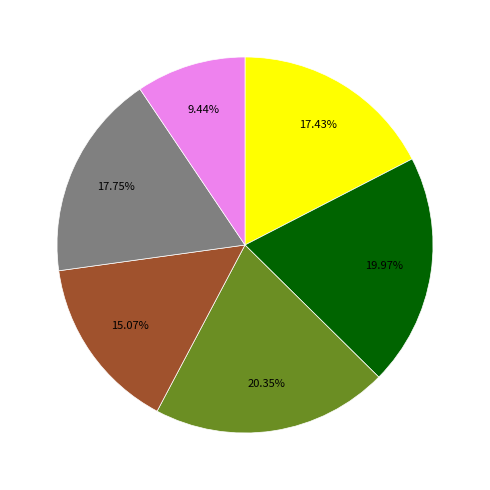

Is there any slice that represents more than half of the pie?

No